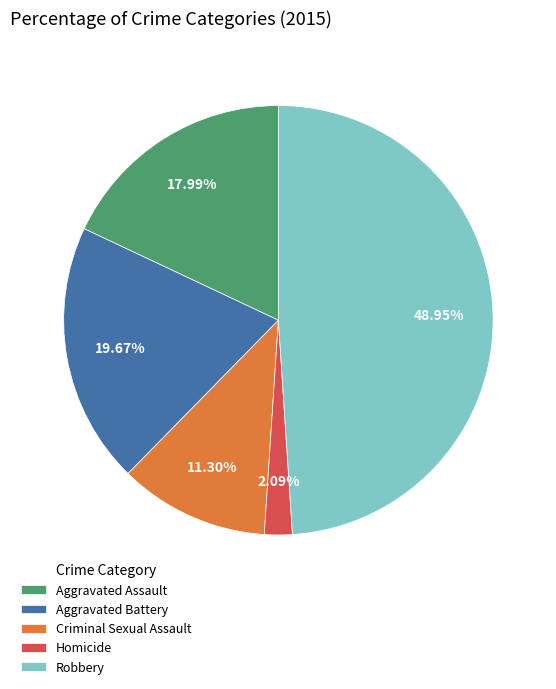

What is the smallest slice in the pie chart?

Homicide